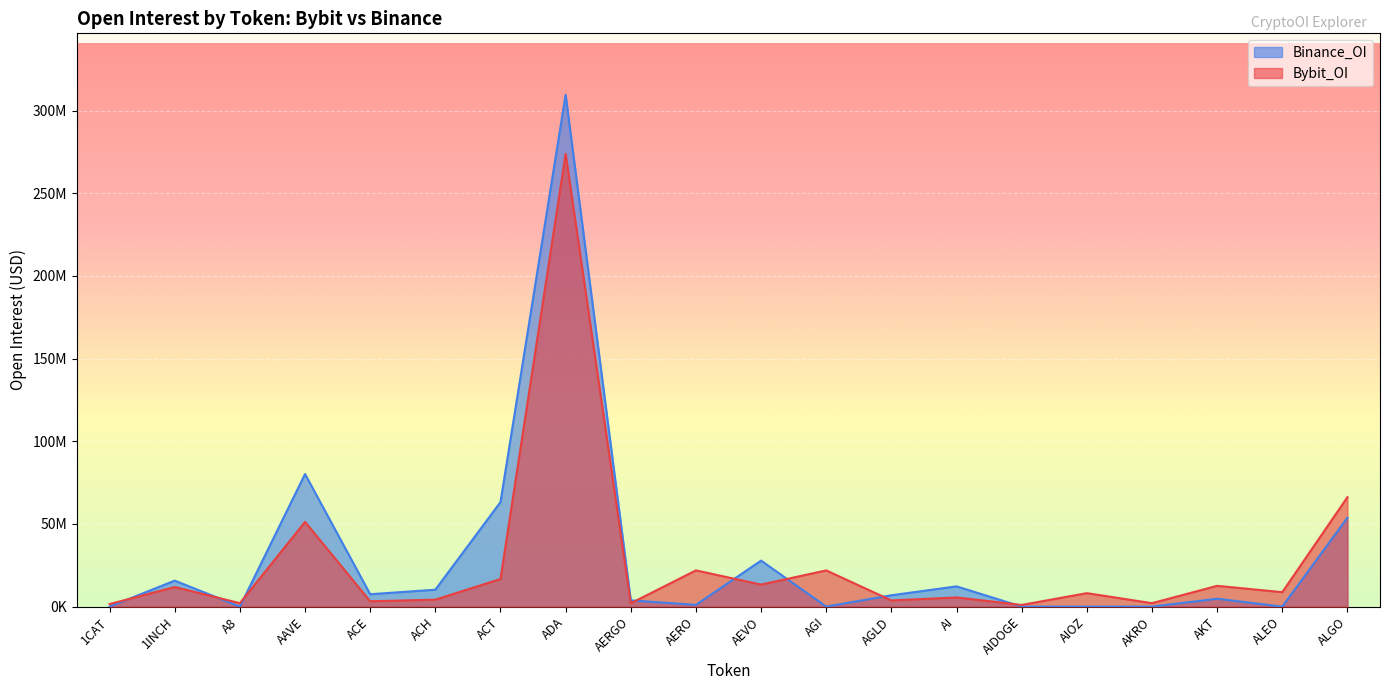

Where do Binance_OI and Bybit_OI first cross each other?

1CAT and 1INCH